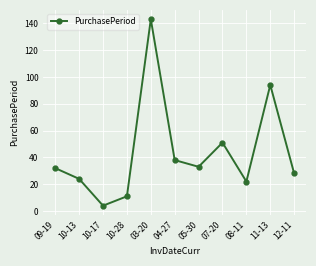

Reading left to right, list all the values displayed in this chart.

32	24	4	11	143	38	33	51	22	94	28